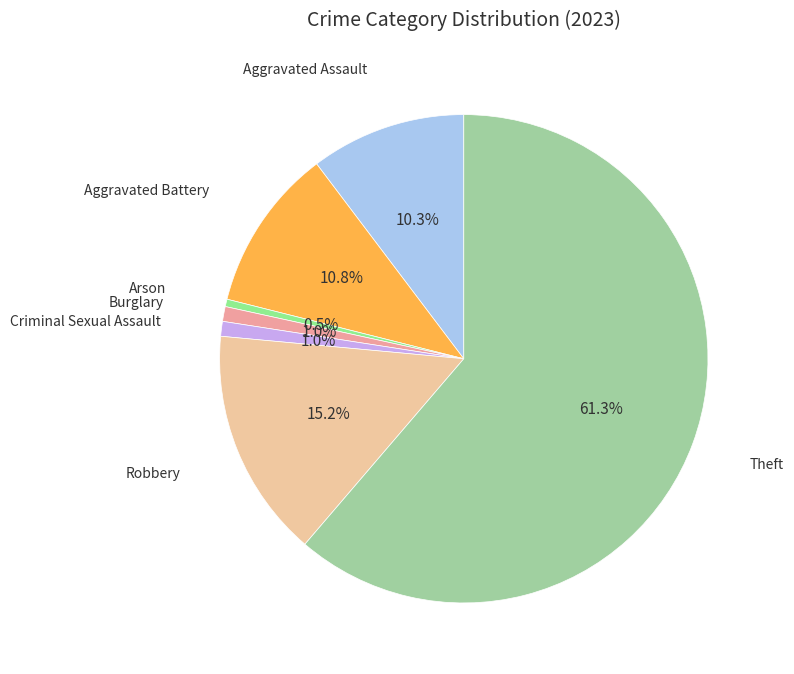

Is Theft the majority of the pie?

Yes